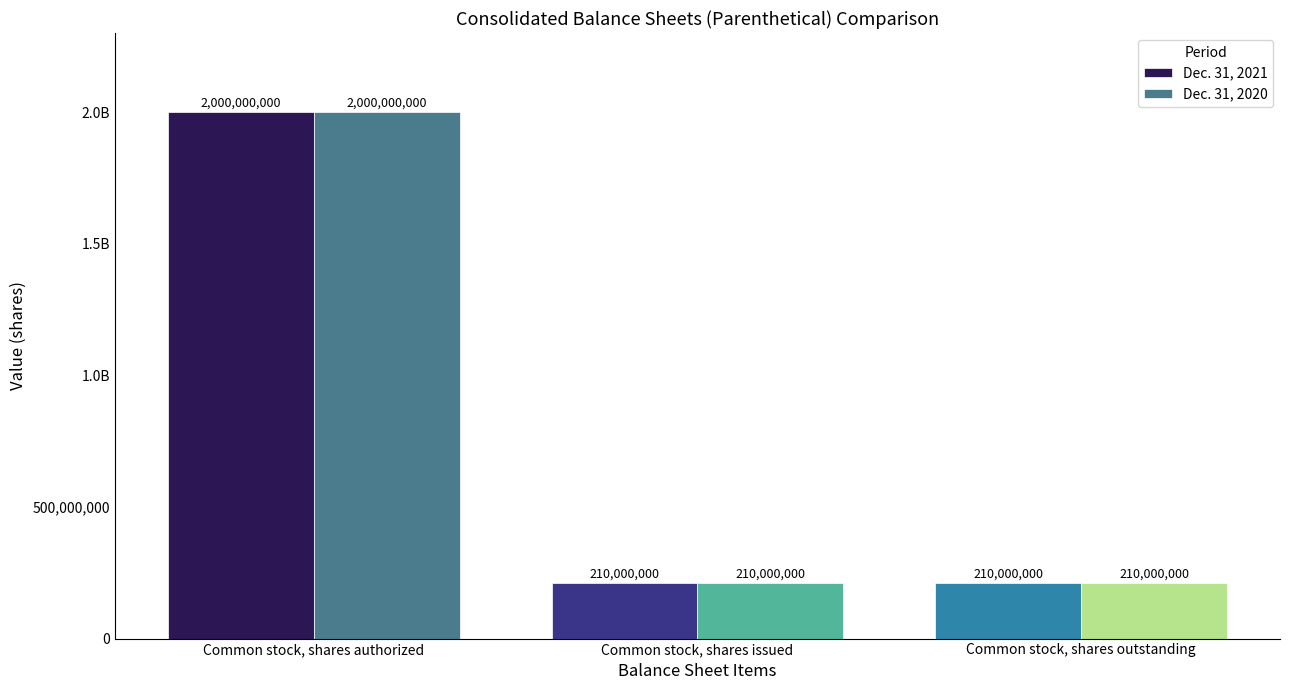

What is the value of the Dec. 31, 2020 bar at the 1st from the left?

2000000000